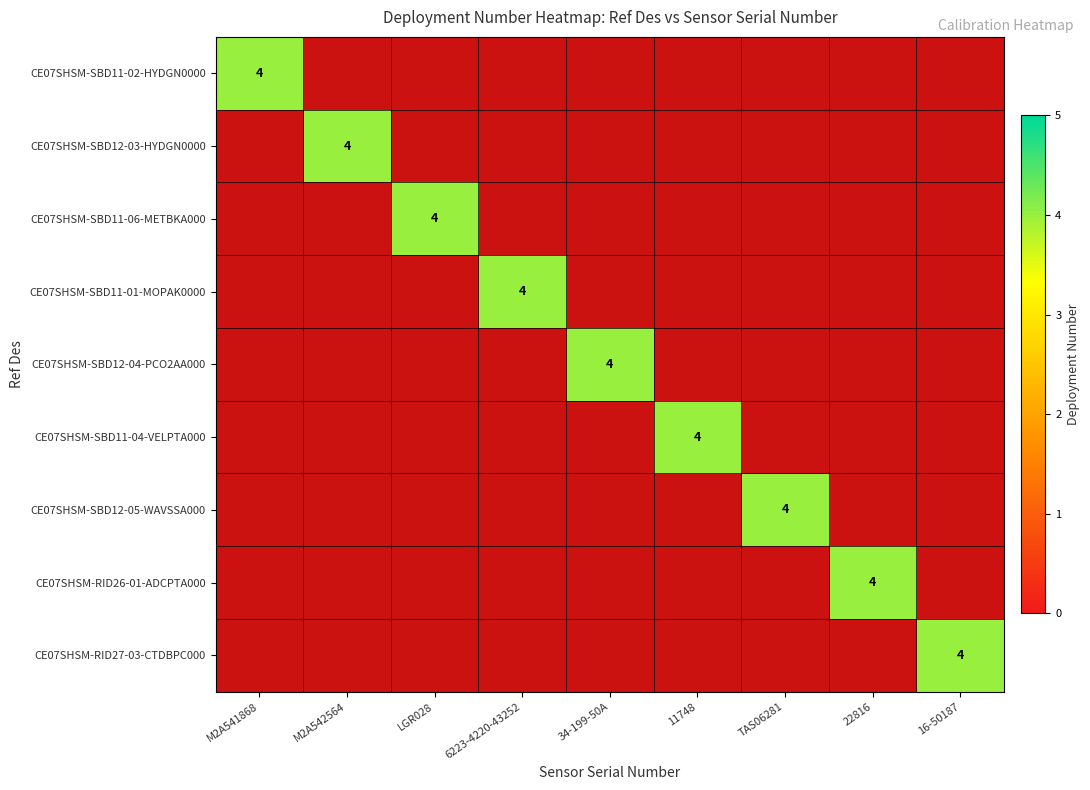

Is it true that CE07SHSM-SBD12-04-PCO2AA000 equals 1.5 at LGR028?

False